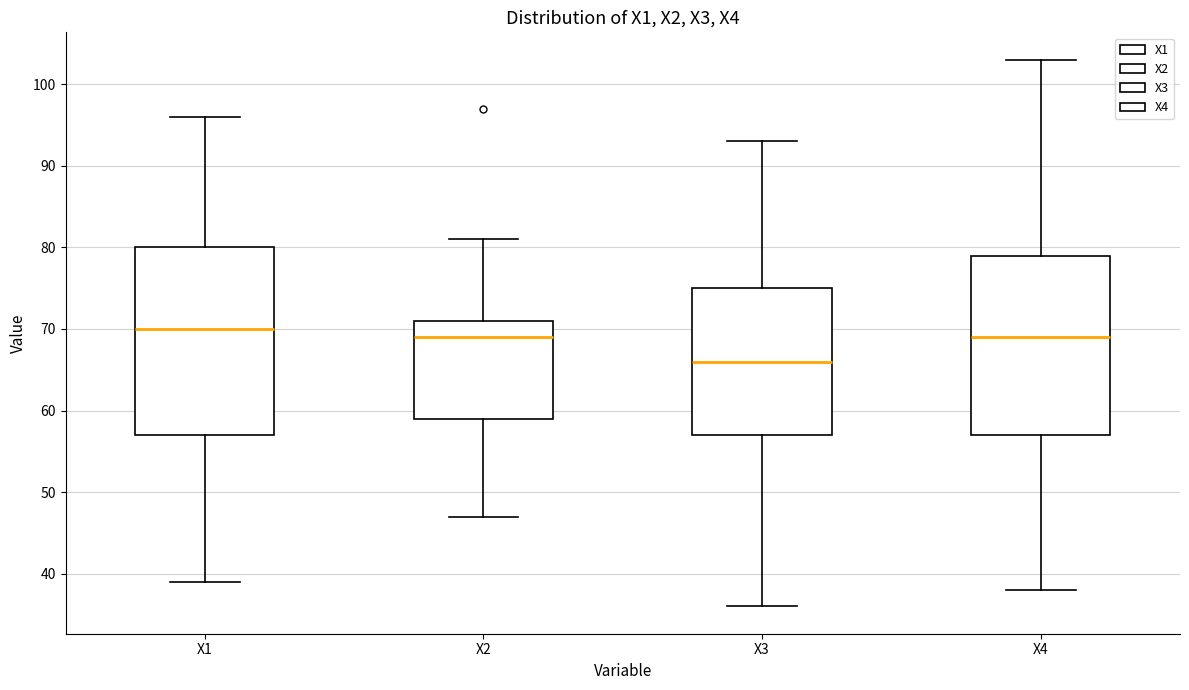

Reading left to right, read every box against the y-axis: the position of its median line, the range the box covers, and the ends of its whiskers. The values are not printed on the chart, so give them approximately, as read against the axis.

X1: median 70, box 57 to 80, whiskers 39 to 96
X2: median 69, box 59 to 71, whiskers 47 to 81
X3: median 66, box 57 to 75, whiskers 36 to 93
X4: median 69, box 57 to 79, whiskers 38 to 103